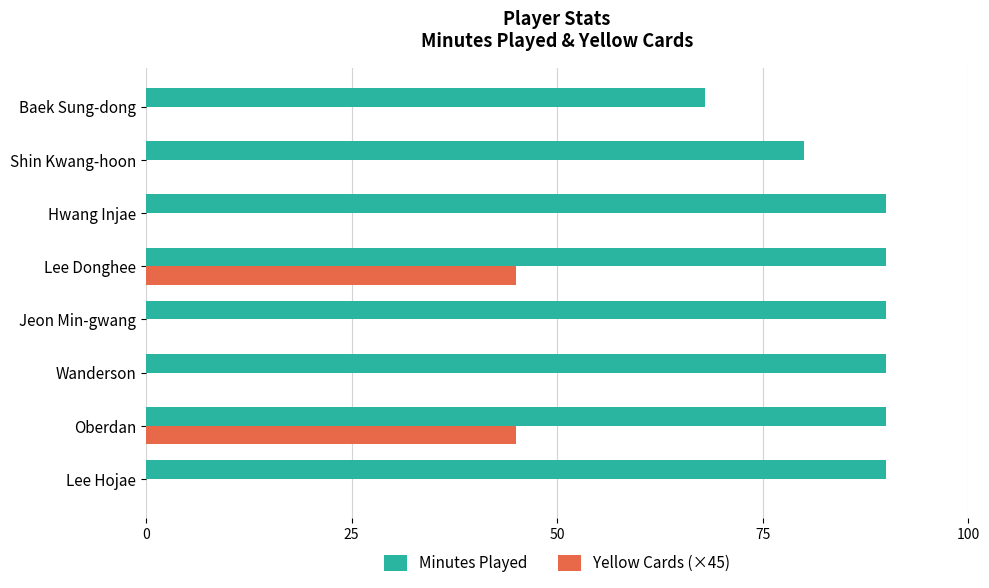

True or false: Minutes Played has a value of 90 at Jeon Min-gwang.

True